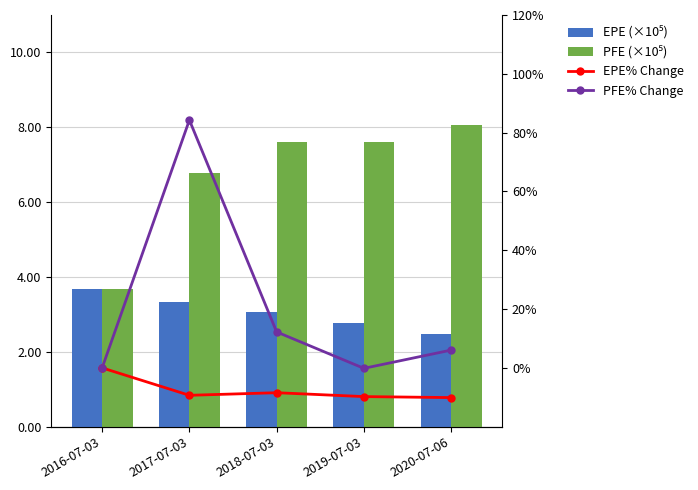

Reading left to right, extract all data points from this chart.

EPE (×10⁵): 2016-07-03=3.7	2017-07-03=3.3	2018-07-03=3.1	2019-07-03=2.8	2020-07-06=2.5
PFE (×10⁵): 2016-07-03=3.7	2017-07-03=6.8	2018-07-03=7.6	2019-07-03=7.6	2020-07-06=8.1
EPE% Change: 2016-07-03=0.0	2017-07-03=-9.3	2018-07-03=-8.4	2019-07-03=-9.8	2020-07-06=-10.1
PFE% Change: 2016-07-03=0.0	2017-07-03=84.3	2018-07-03=12.2	2019-07-03=-0.1	2020-07-06=6.0